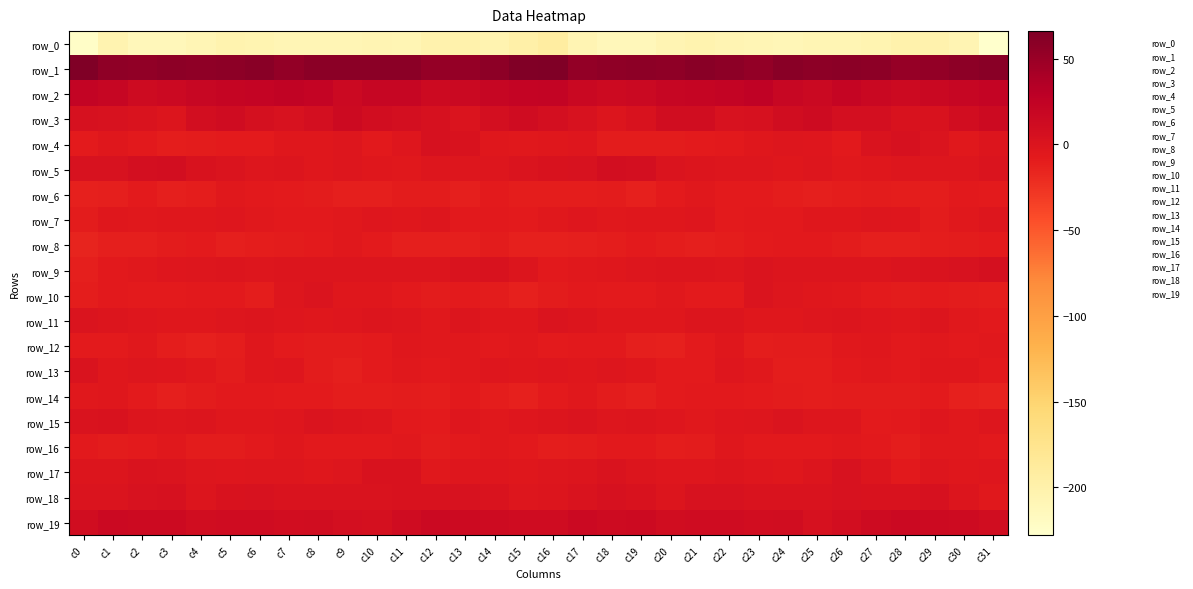

At which label is row_18 closest to 0?

c0